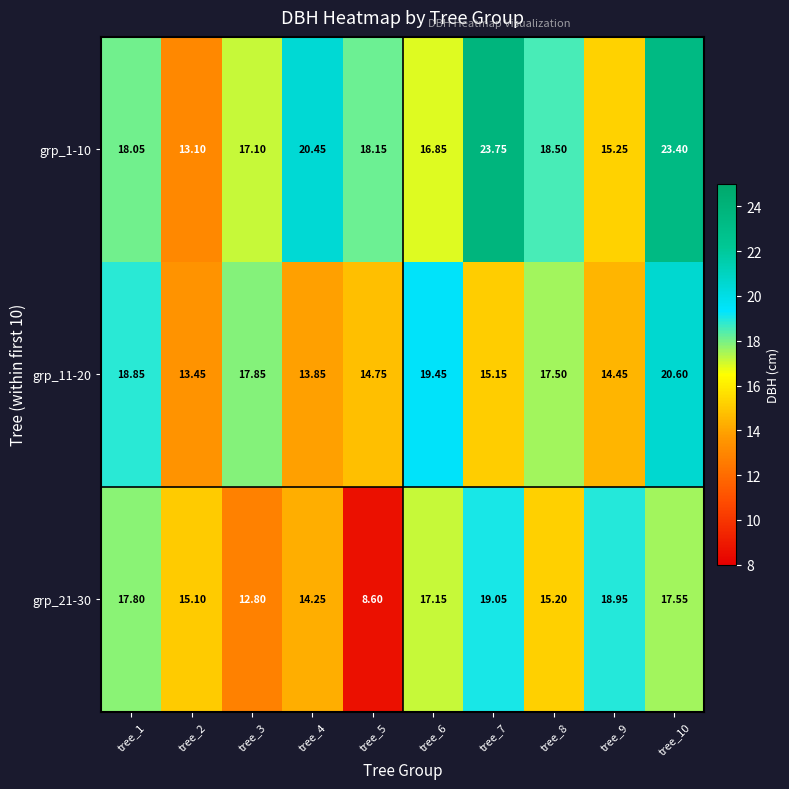

Is the value of grp_21-30 at tree_3 greater than the value of grp_1-10 at tree_3?

No